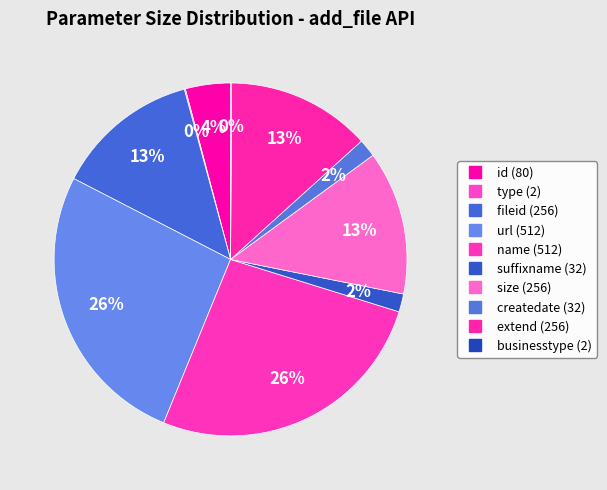

Does extend represent more than half of the total?

No